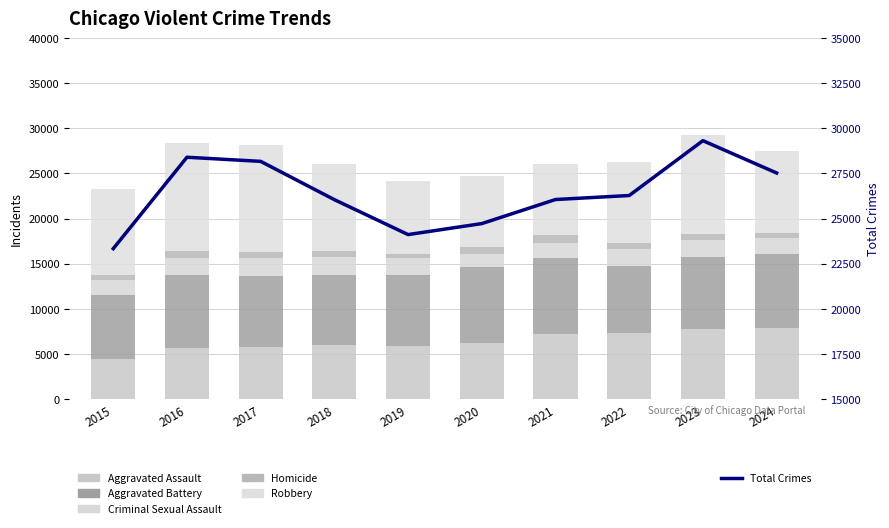

Between 2016 and 2022, which series saw the biggest shift?

Robbery